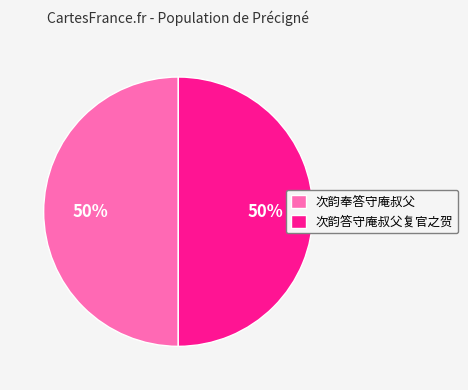

To the nearest percent, what is the average slice percentage?

50%